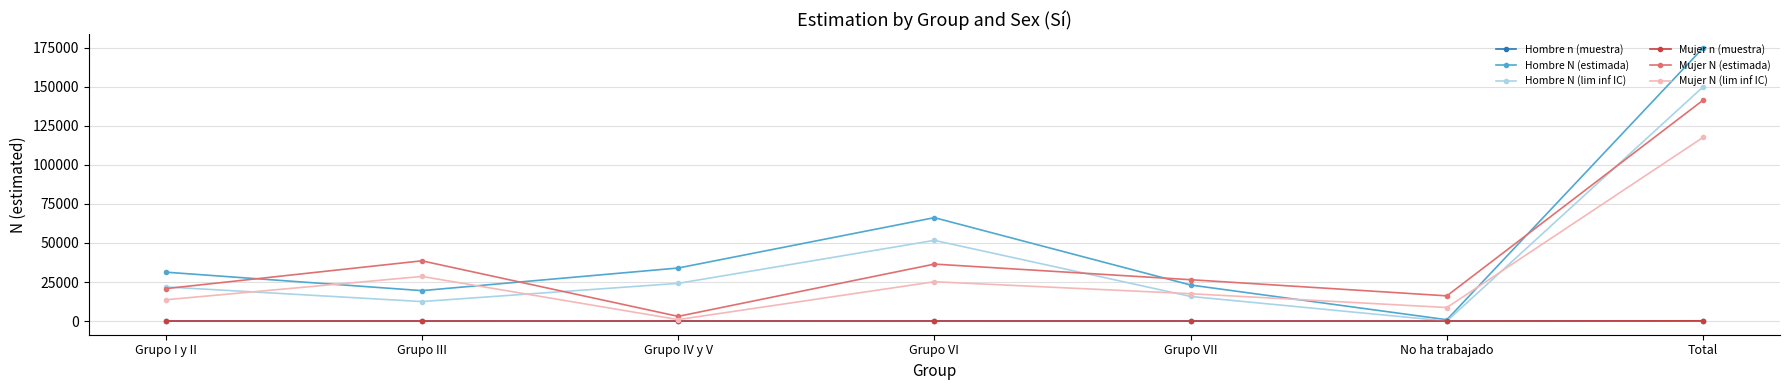

After their last crossing, which series has the higher values: Hombre N (estimada) or Mujer N (lim inf IC)?

Hombre N (estimada)